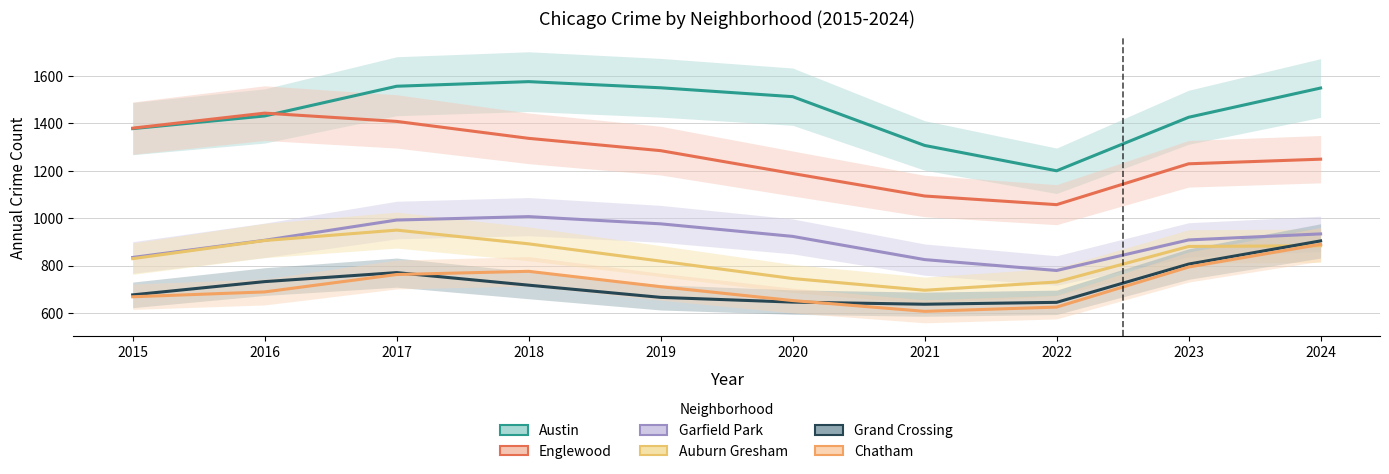

Reading right to left, transcribe all the data shown in this chart.

Austin: 1549.5	1426.0	1200.0	1307.0	1513.0	1550.5	1576.5	1557.0	1431.5	1378.0
Englewood: 1249.0	1229.5	1057.0	1093.5	1188.5	1285.0	1337.0	1408.5	1443.5	1380.0
Garfield Park: 933.5	908.0	779.0	825.0	923.0	976.0	1006.5	992.0	906.5	834.0
Auburn Gresham: 883.5	880.5	730.5	695.5	745.0	818.5	891.5	949.5	905.5	829.0
Grand Crossing: 904.0	806.0	644.5	636.5	645.5	665.5	717.0	770.0	732.0	676.0
Chatham: 889.5	793.5	624.5	606.5	652.0	710.5	775.5	762.0	688.5	668.0